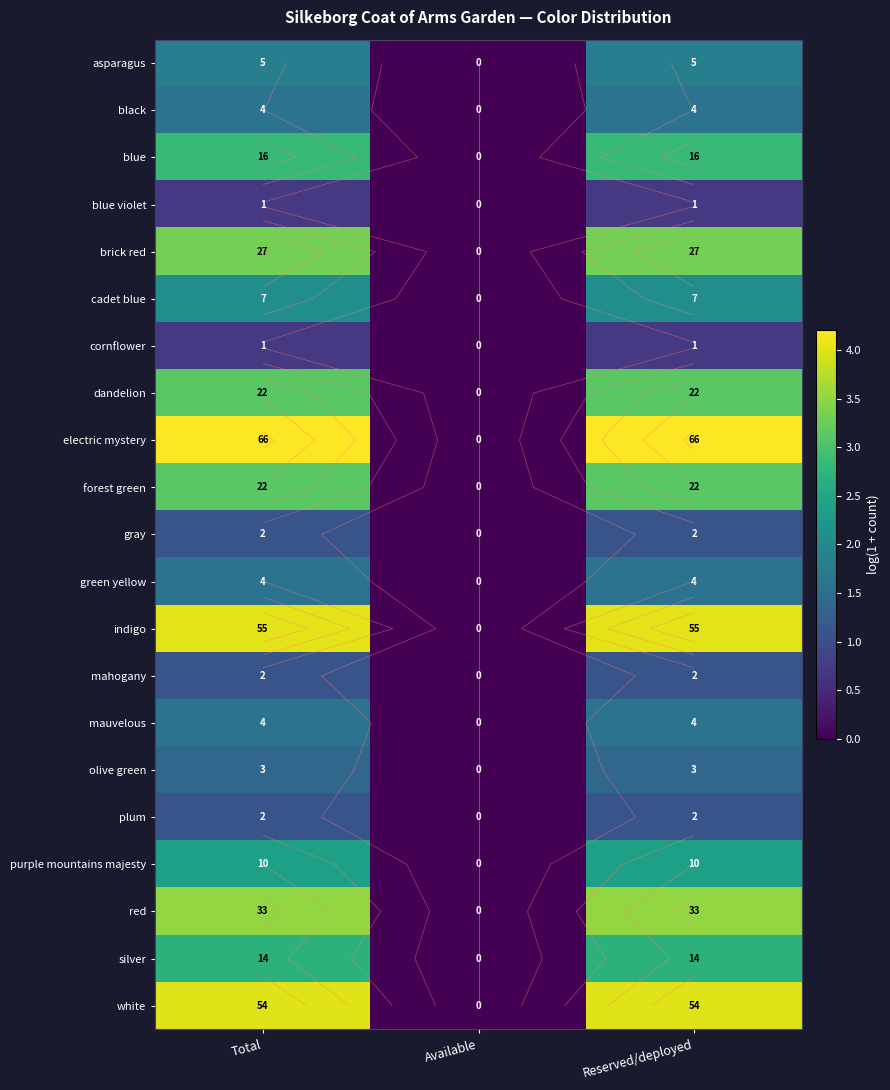

At how many categories does at least one series exceed 2?

2